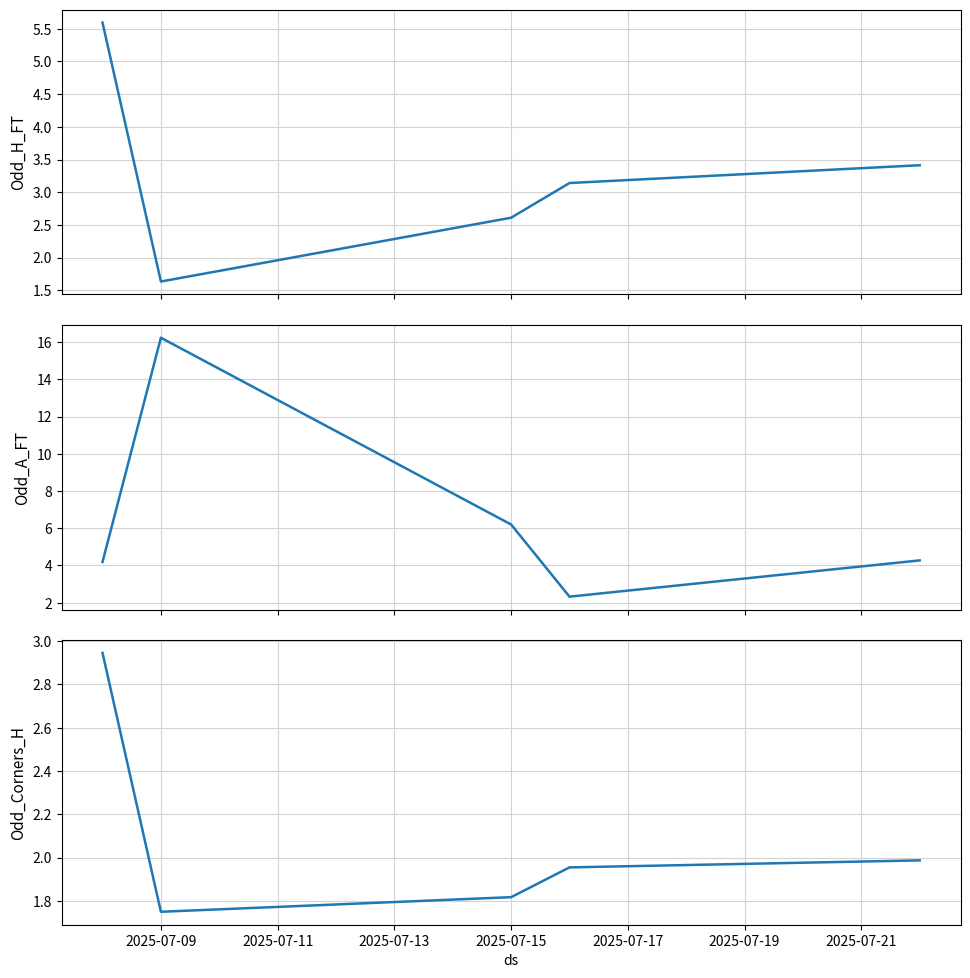

What is the difference between the maximum and minimum values in the Odd_A_FT series?

13.9